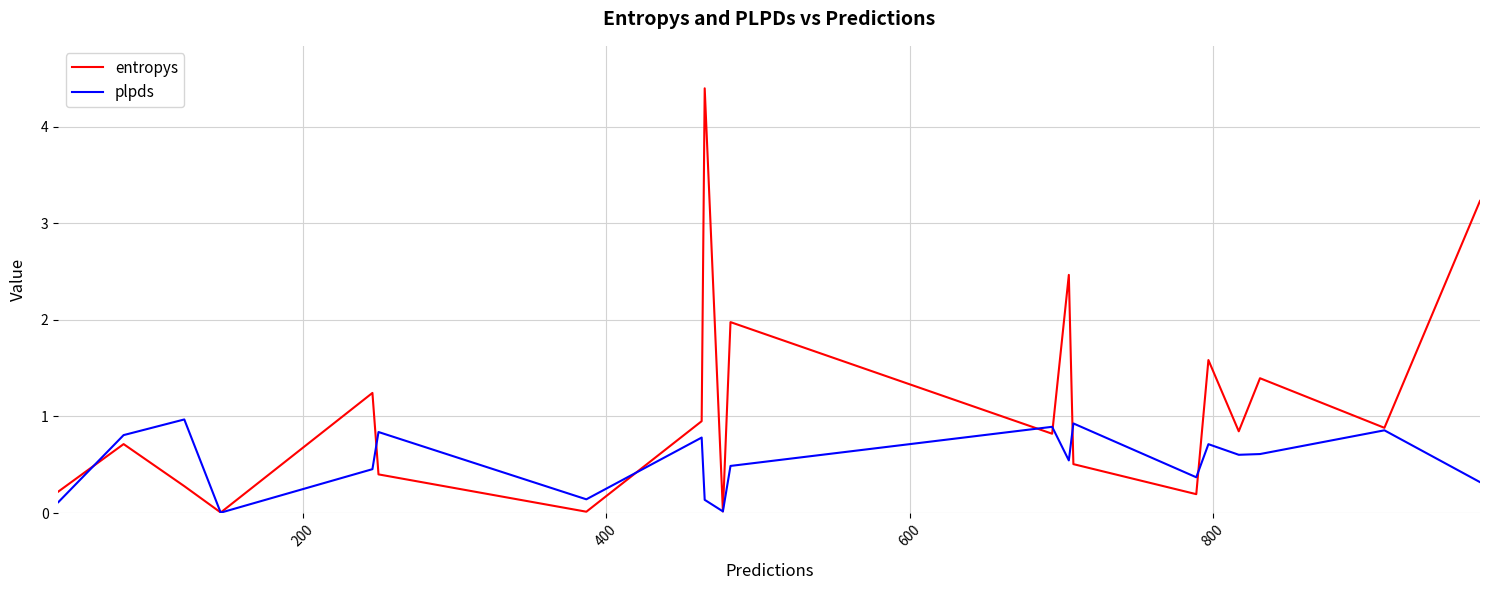

What is the greatest value displayed?

4.4